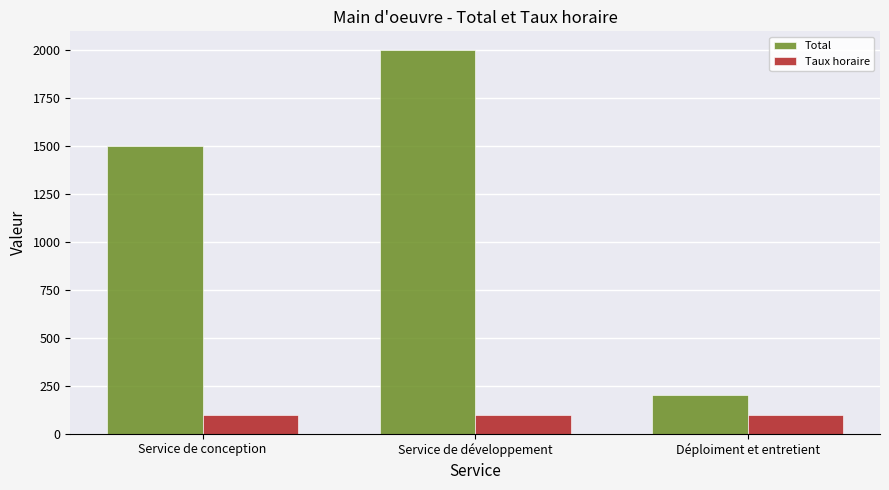

Which series has the widest spread of values?

Total